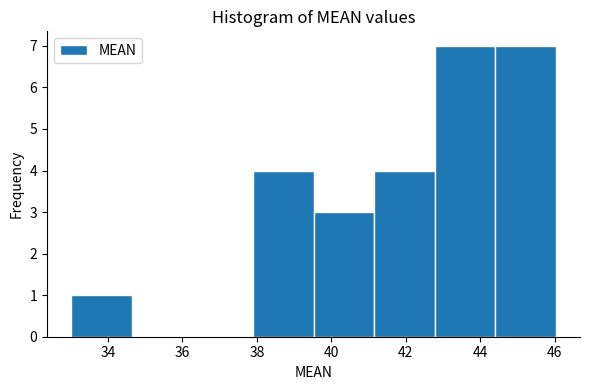

Reading left to right, transcribe this chart: for each bar, give the range it covers on the x-axis and its height. Neither the bar edges nor the heights are printed on the chart, so give them approximately, as read against the axes.

33.0 to 34.6: 1
34.6 to 36.2: 0
36.2 to 37.8: 0
37.8 to 39.6: 4
39.6 to 41.2: 3
41.2 to 42.8: 4
42.8 to 44.4: 7
44.4 to 46.0: 7